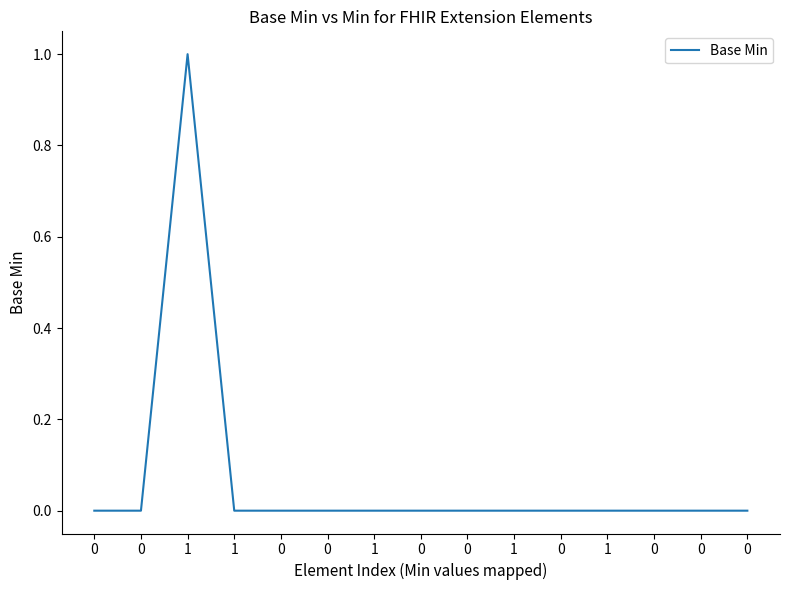

What is the sum of all values?

1